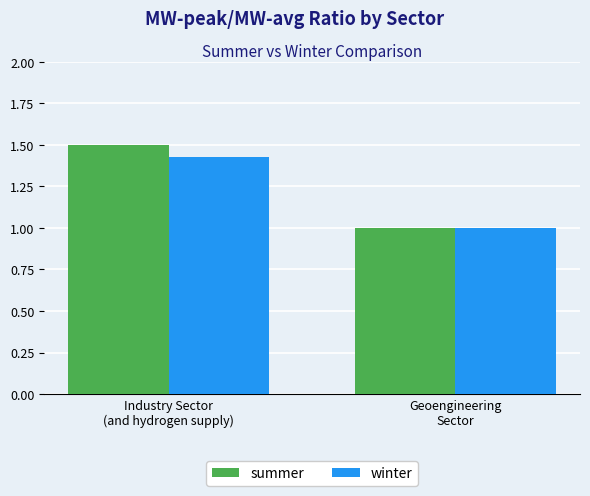

What value does the winter series have at Geoengineering
Sector?

1.0